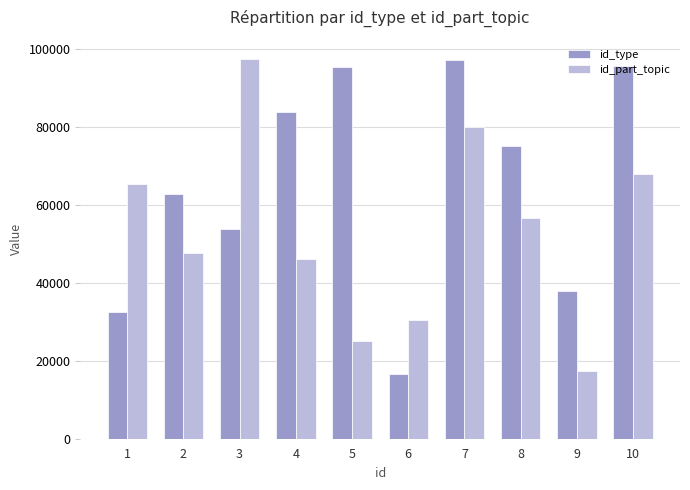

How many data points in id_type are less than 75313?

5